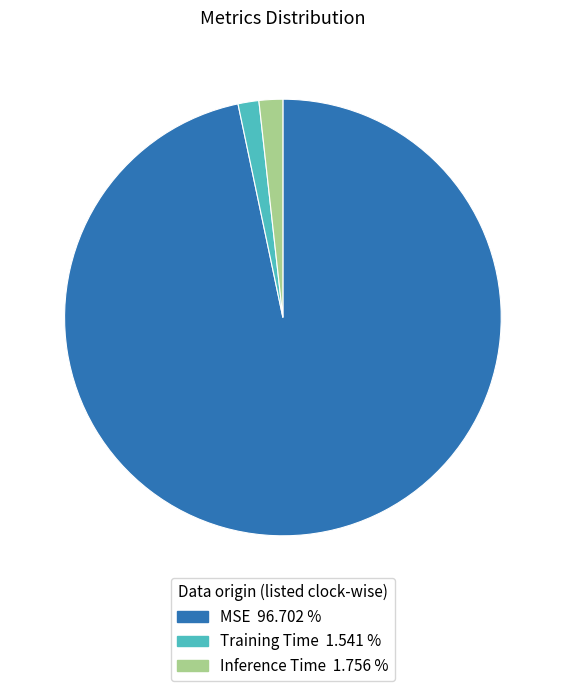

Which category has the biggest portion of the pie?

MSE